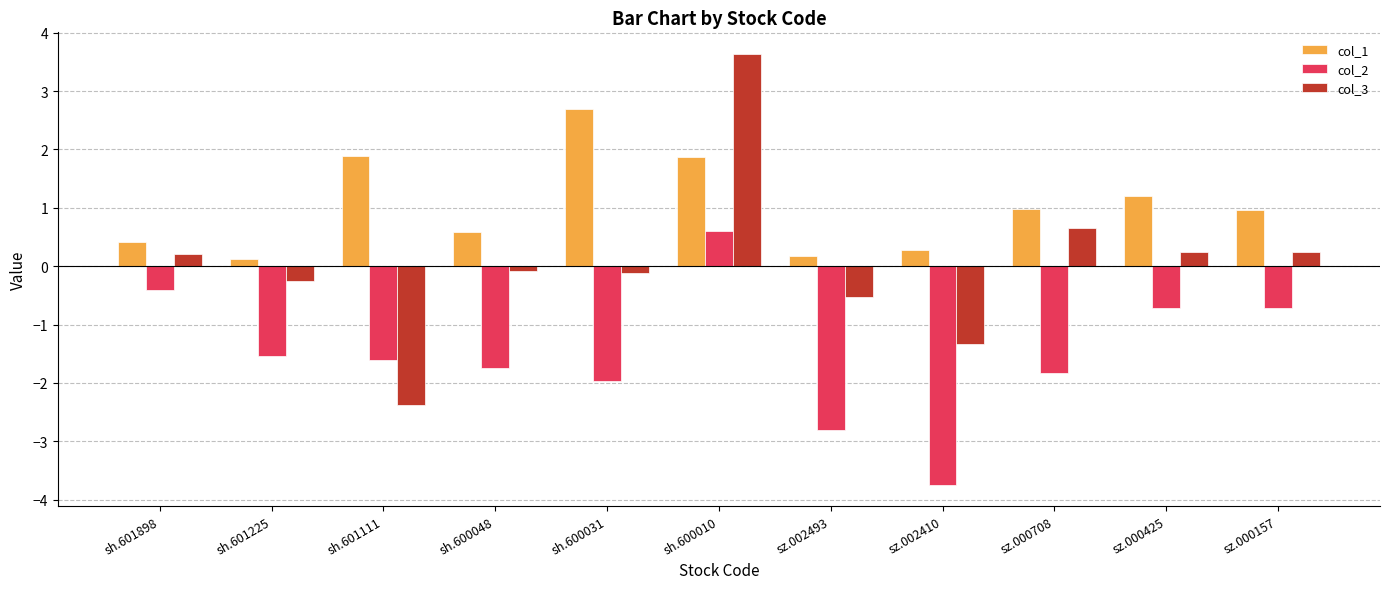

At which label does col_2 reach its minimum?

sz.002410